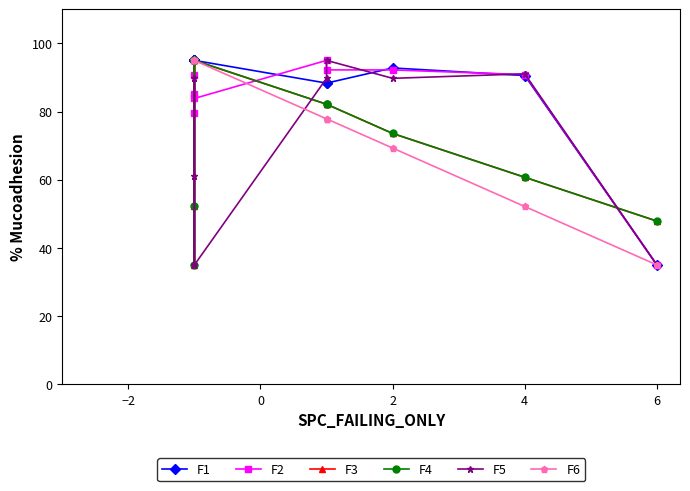

Reading left to right, what are all the values shown in this chart?

F1: 95.0	95.0	95.0	95.0	95.0	88.3	88.3	92.8	90.6	35.0
F2: 79.7	85.2	90.8	95.0	83.8	95.0	92.2	92.2	90.8	35.0
F3: 95.0	52.1	35.0	95.0	95.0	82.1	82.1	73.6	60.7	47.9
F4: 95.0	52.1	35.0	95.0	95.0	82.1	82.1	73.6	60.7	47.9
F5: 35.0	61.1	89.7	35.0	35.0	89.7	95.0	89.7	91.1	35.0
F6: 95.0	95.0	95.0	95.0	95.0	77.9	77.9	69.3	52.1	35.0